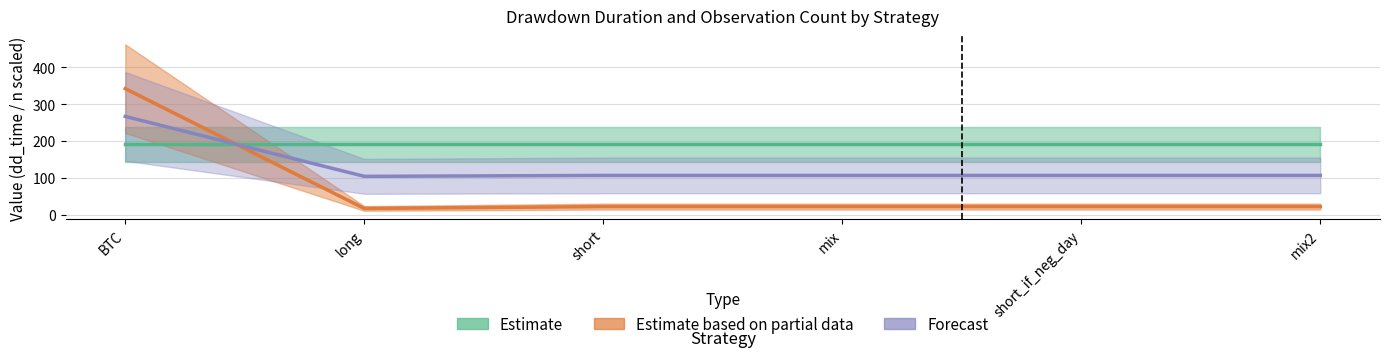

What is the difference between the values at BTC and long?

324